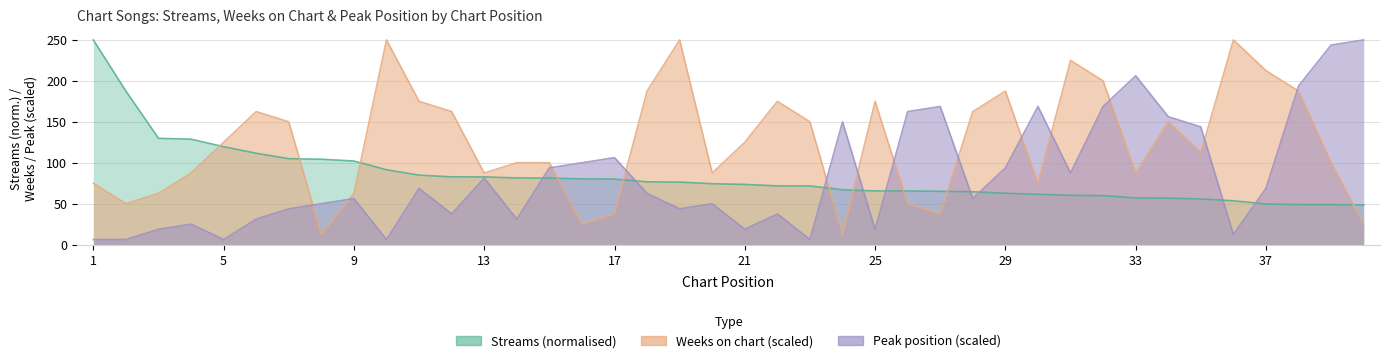

Which series changed the most between 4 and 30?

peak_position